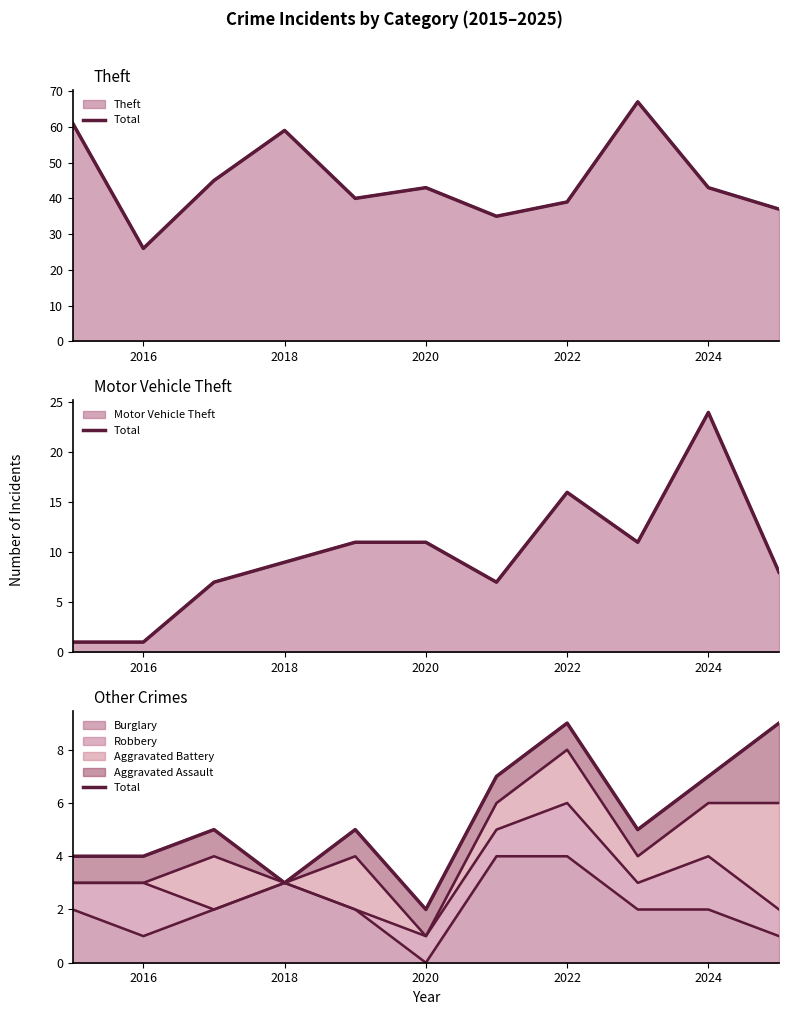

The Burglary series shows 2 at 2024. True or false?

True